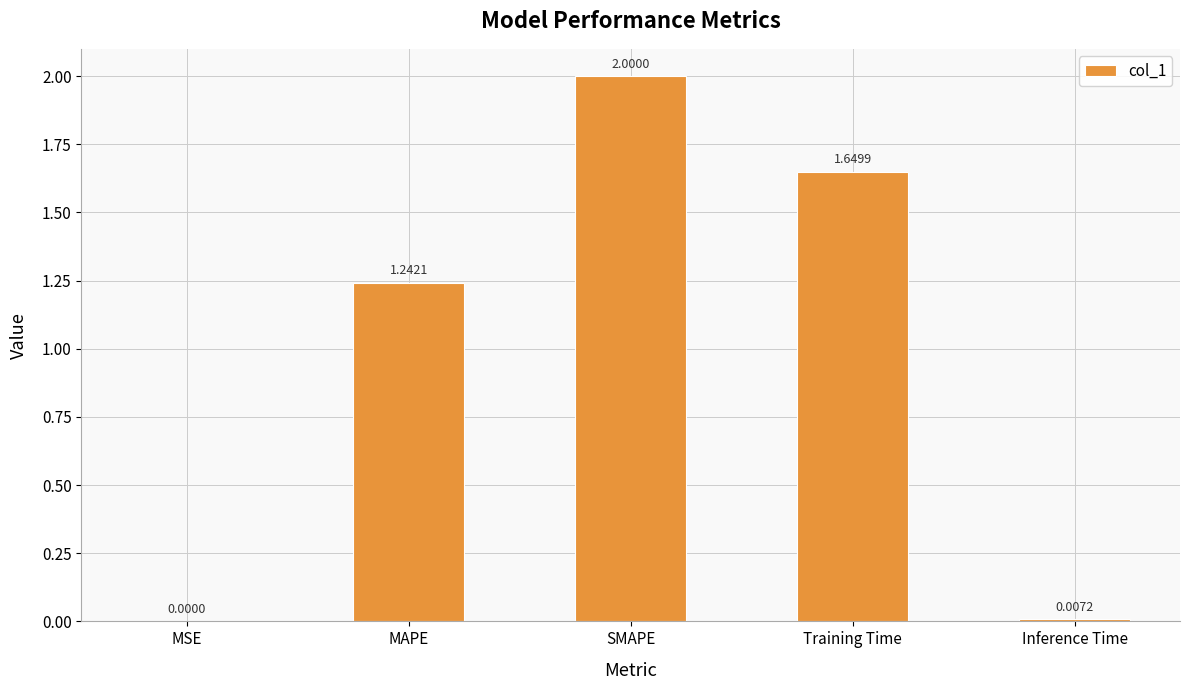

Count the number of categories in the chart.

5